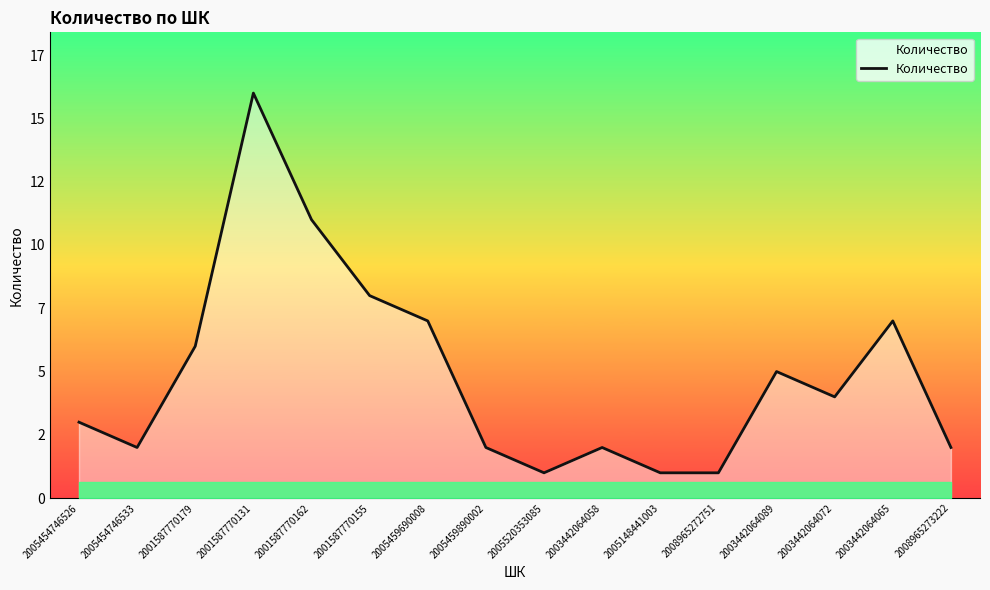

Rank the categories by value from lowest to highest.

2005520353085, 2005148441003, 2008965272751, 2005454746533, 2005459890002, 2003442064058, 2008965273222, 2005454746526, 2003442064072, 2003442064089, 2001587770179, 2005459690008, 2003442064065, 2001587770155, 2001587770162, 2001587770131